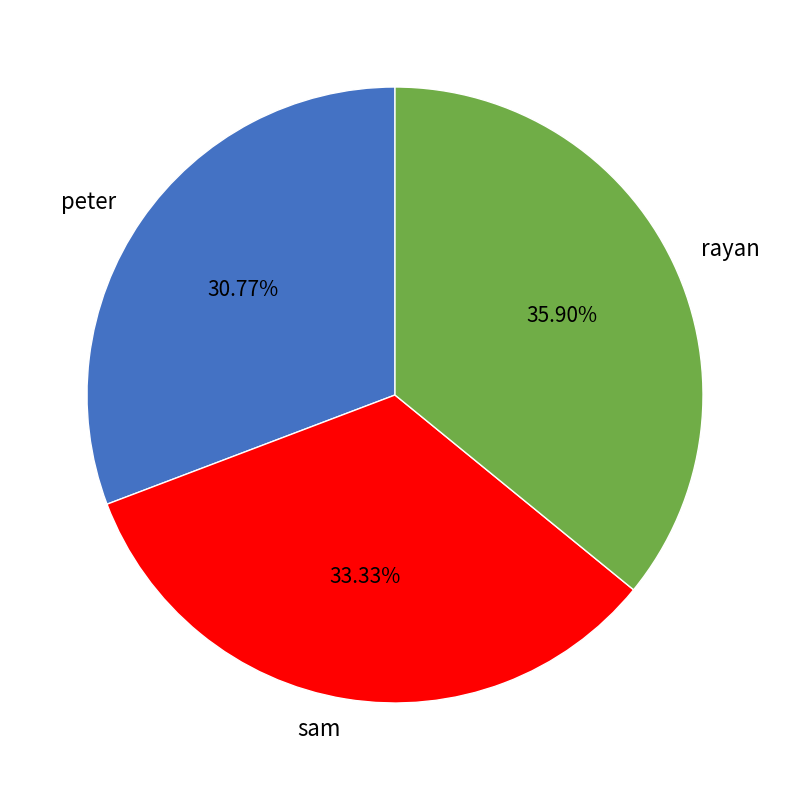

What is the total percentage of peter and sam?

64.1%